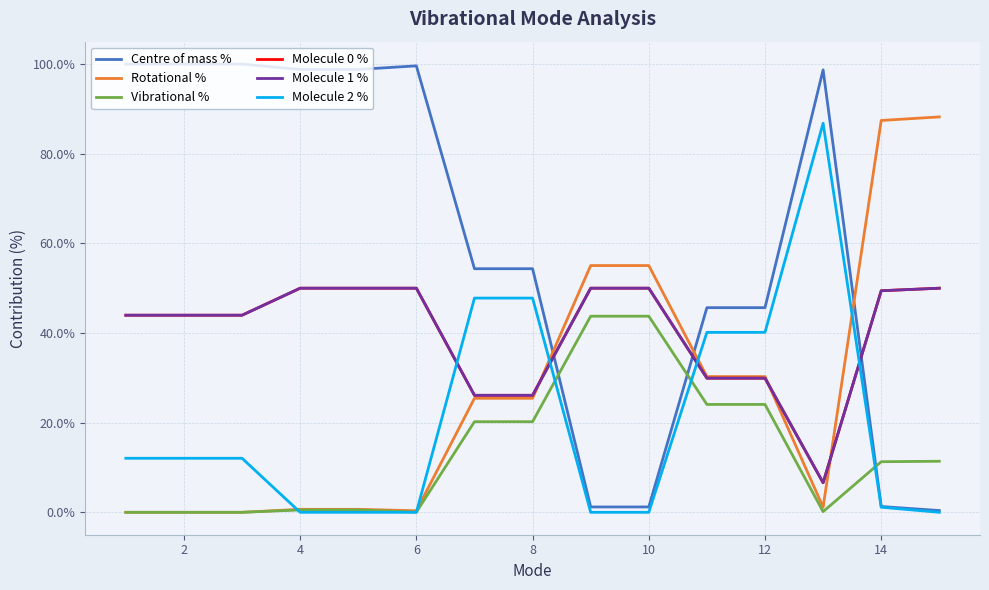

Reading left to right, list all the values displayed in this chart.

Centre of mass %: 100.0	100.0	100.0	98.8	98.8	99.6	54.3	54.3	1.2	1.2	45.7	45.7	98.7	1.3	0.4
Rotational %: 0.0	0.0	0.0	0.7	0.7	0.3	25.4	25.4	55.1	55.1	30.3	30.3	1.1	87.4	88.2
Vibrational %: 0.0	0.0	0.0	0.5	0.5	0.0	20.2	20.2	43.8	43.8	24.1	24.1	0.1	11.3	11.4
Molecule 0 %: 44.0	44.0	44.0	50.0	50.0	50.0	26.1	26.1	50.0	50.0	29.9	29.9	6.6	49.4	50.0
Molecule 1 %: 44.0	44.0	44.0	50.0	50.0	50.0	26.1	26.1	50.0	50.0	29.9	29.9	6.6	49.4	50.0
Molecule 2 %: 12.1	12.1	12.1	0.0	0.0	0.0	47.8	47.8	0.0	0.0	40.1	40.1	86.8	1.1	0.0